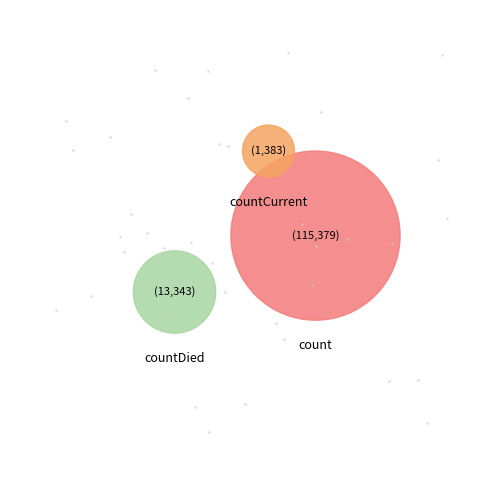

How many segments does this pie chart have?

3